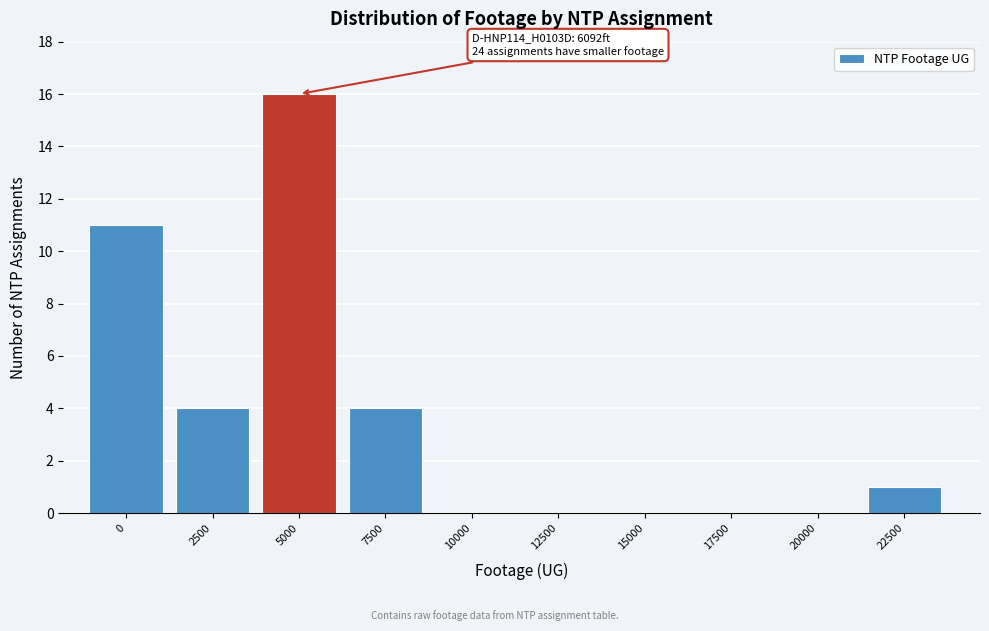

Reading right to left, extract all data points from this chart.

22500=1	20000=0	17500=0	15000=0	12500=0	10000=0	7500=4	5000=16	2500=4	0=11